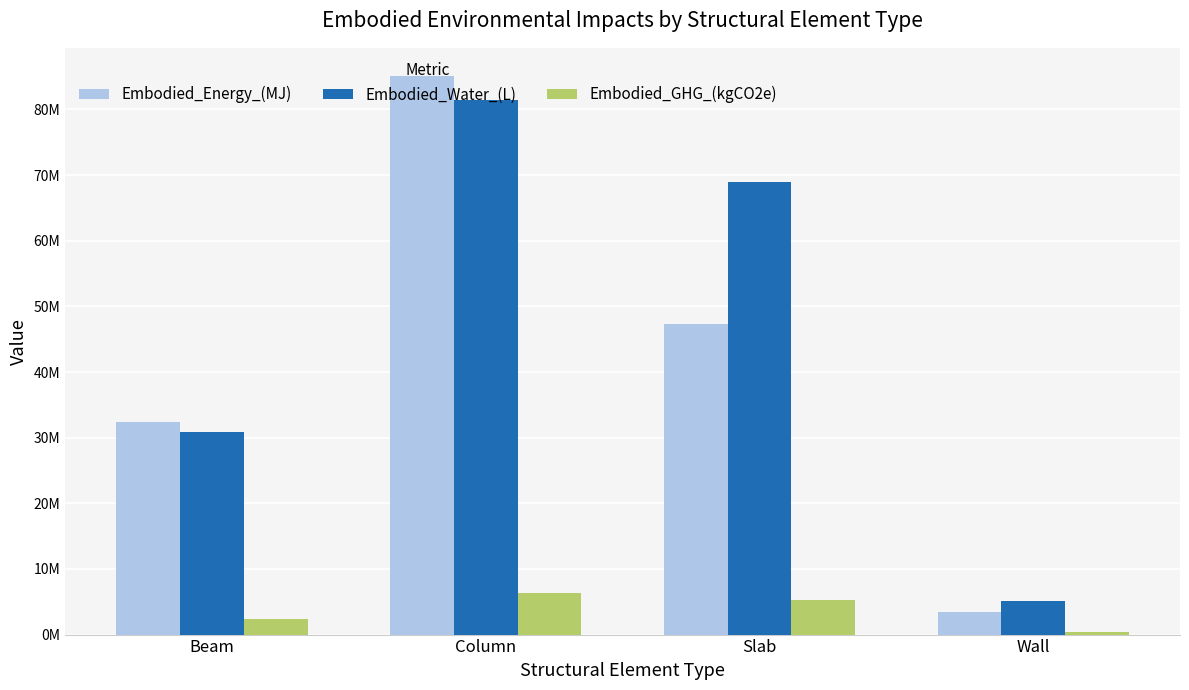

What is the label of the 3rd bar from the left?

Slab